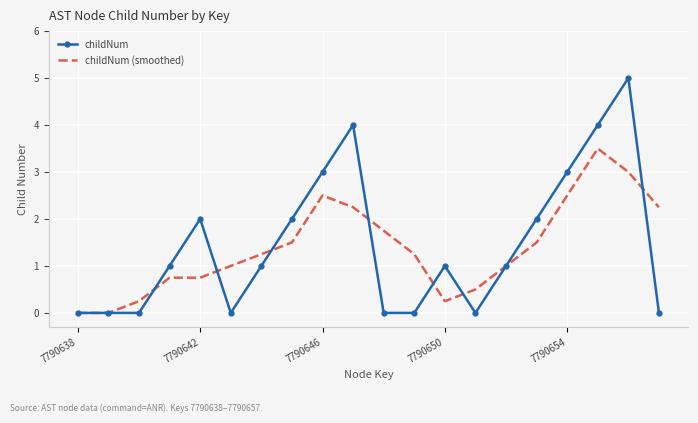

What is the maximum value for childNum (smoothed)?

3.5